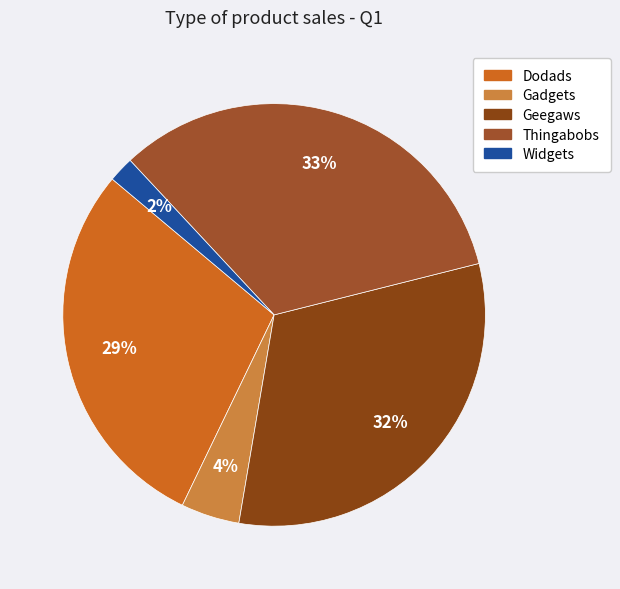

To the nearest percent, what is the average slice percentage?

20%